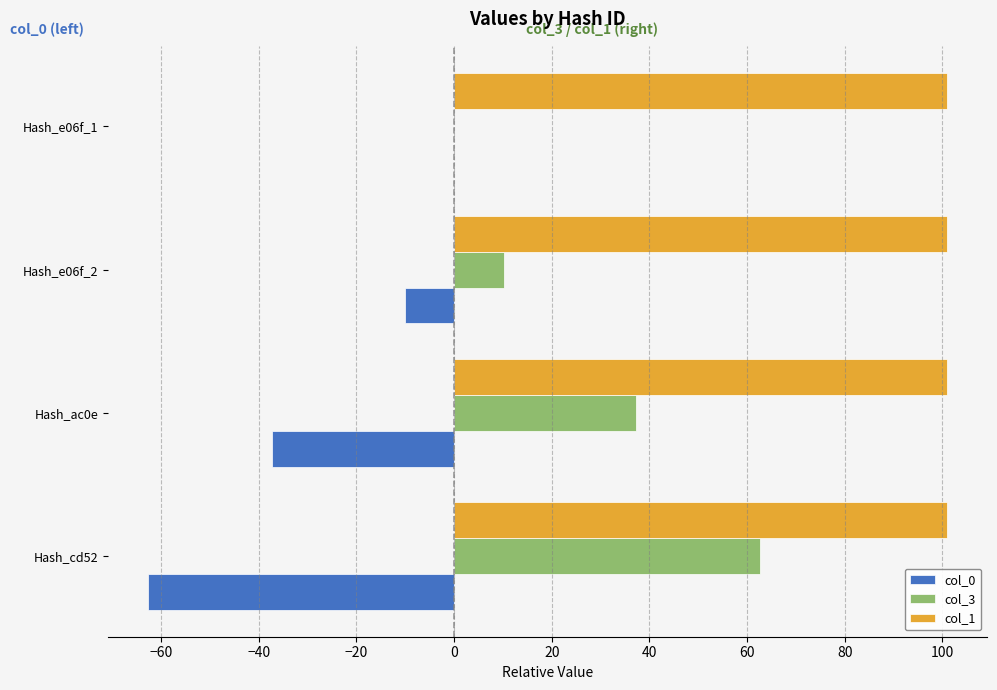

The value of col_1 at Hash_ac0e is 157.0. True or false?

False